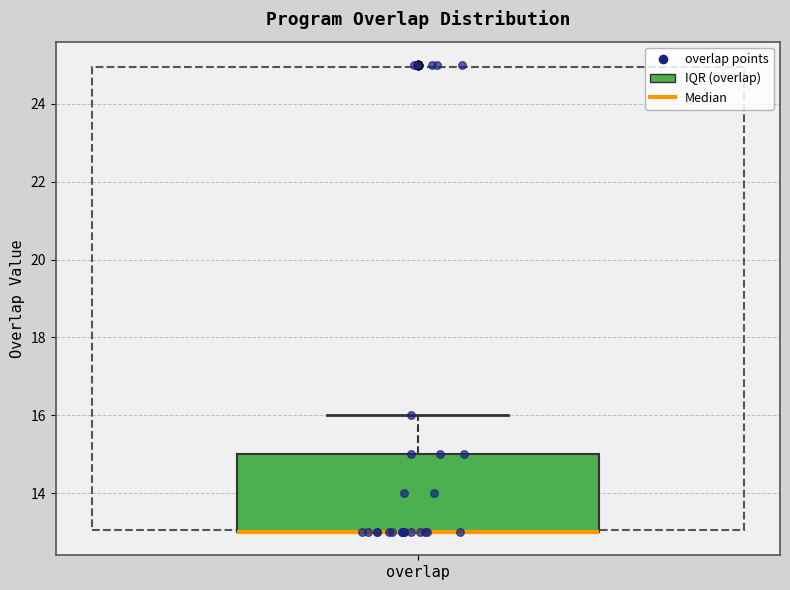

Where is the upper edge of the box for overlap on the y-axis? The values are not printed on the chart, so give them approximately, as read against the axis.

15